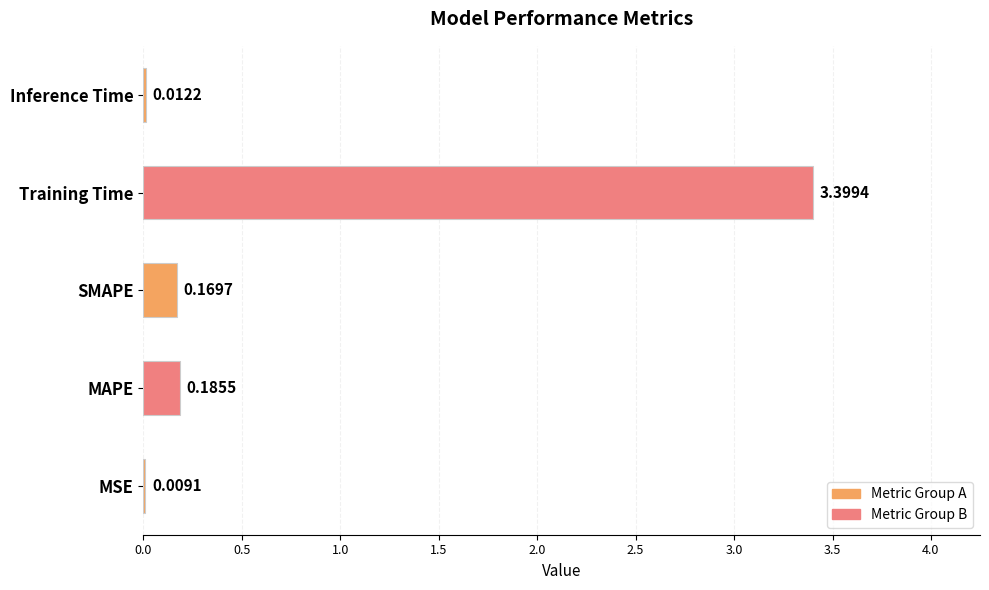

How many series are shown in this chart?

1